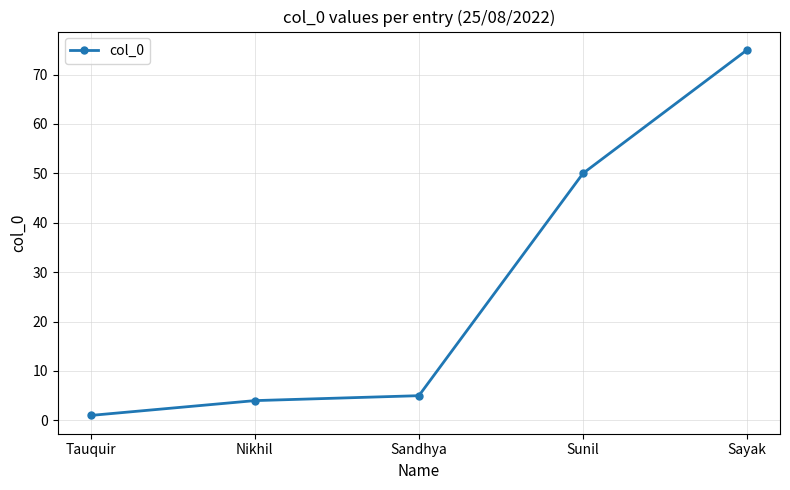

How many lines are shown in the chart?

1